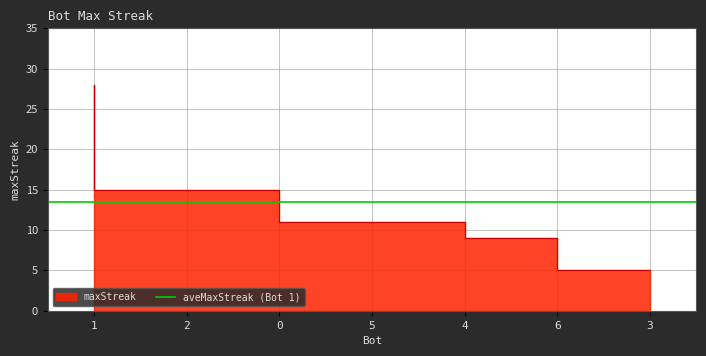

True or false: the data shows 9 at 0.

False